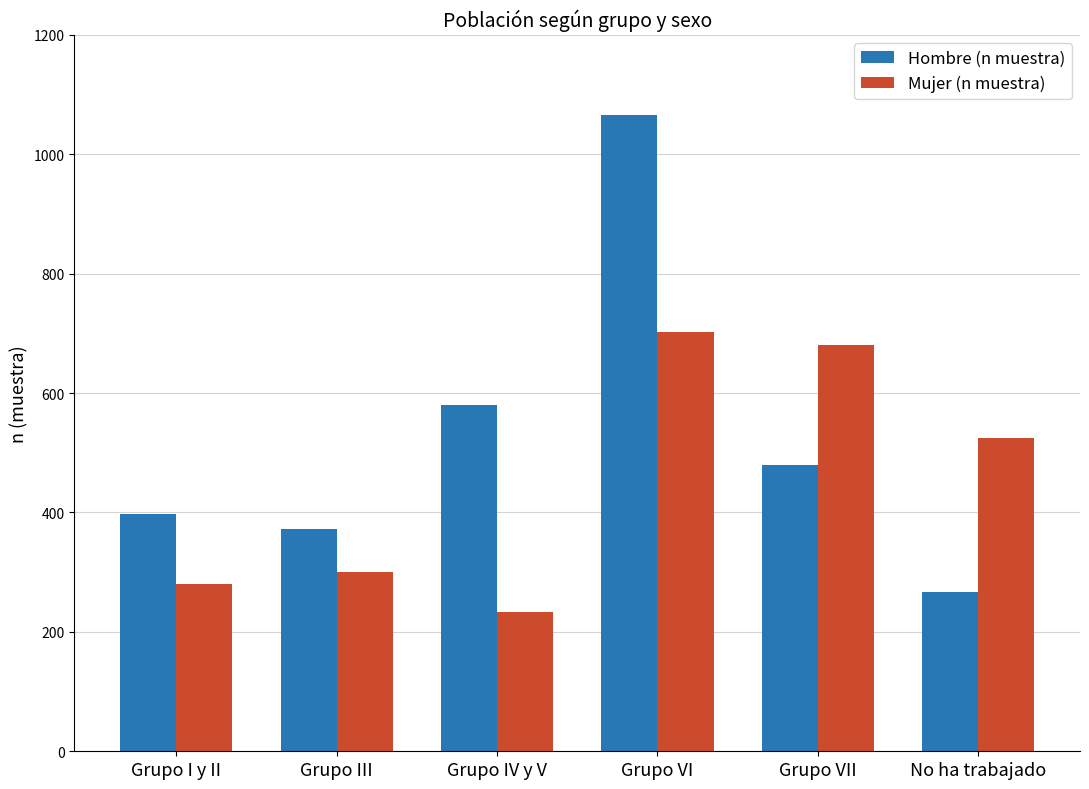

Between Grupo III and Grupo VI, which series saw the biggest shift?

Hombre (n muestra)